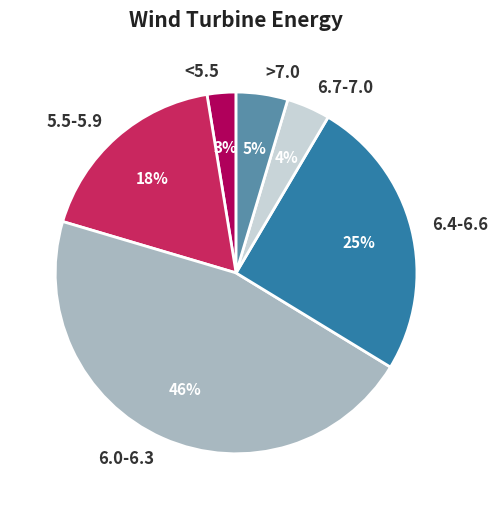

Is the sum of 5.5-5.9 and <5.5 greater than half?

No